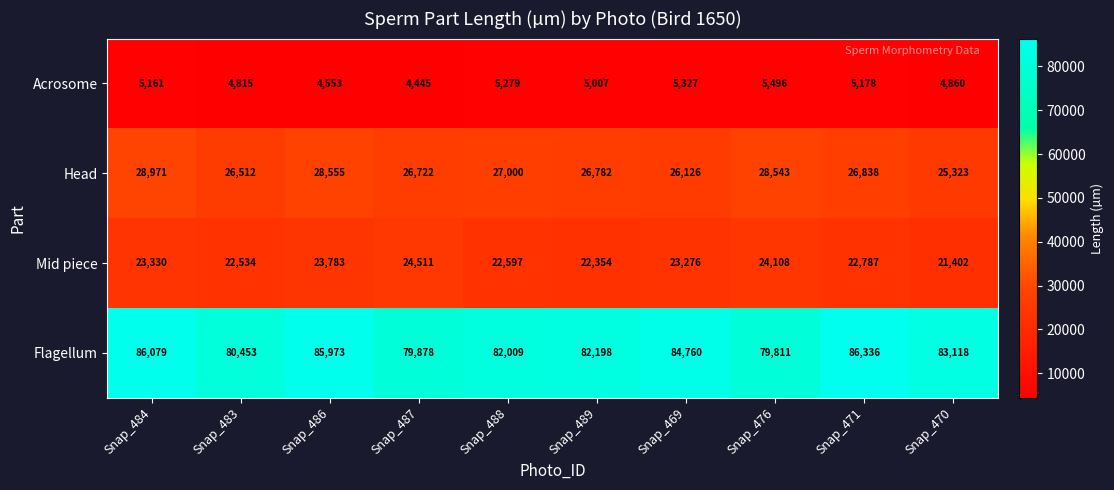

Which series has the largest range (max minus min)?

Flagellum